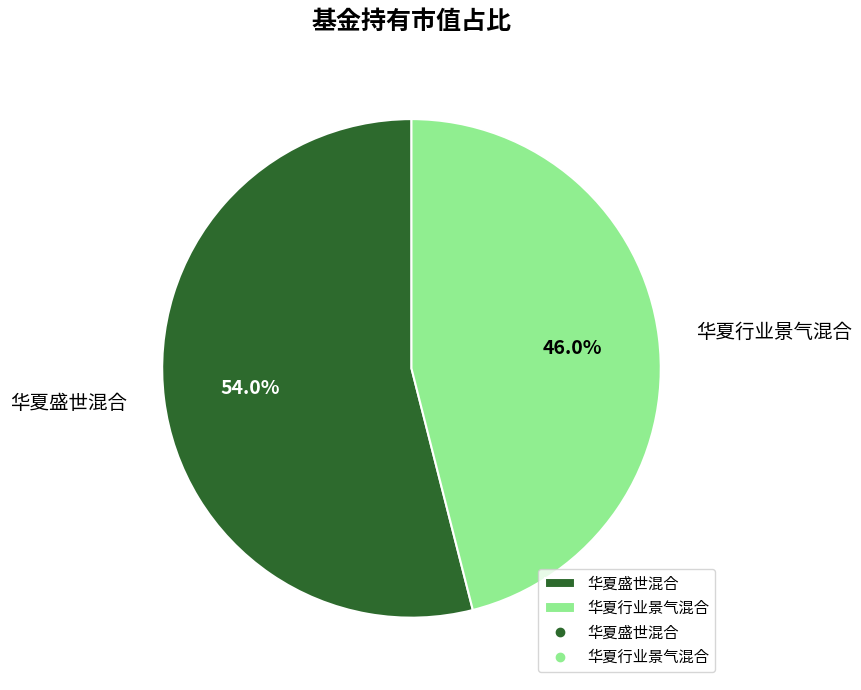

True or false: 华夏行业景气混合 accounts for 52% of the total.

False